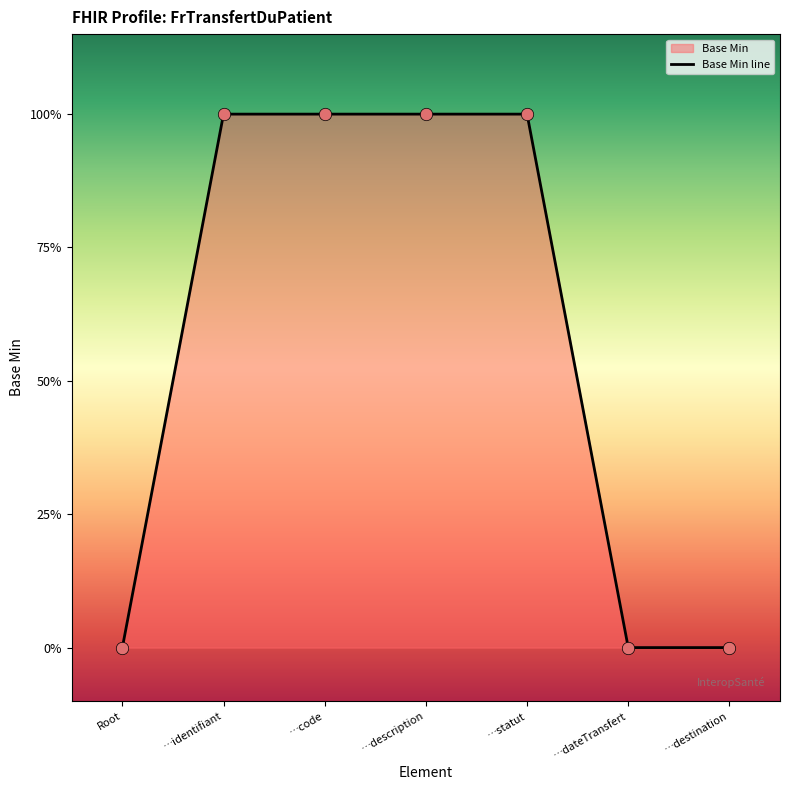

What is the change in value from …identifiant to …dateTransfert?

-1